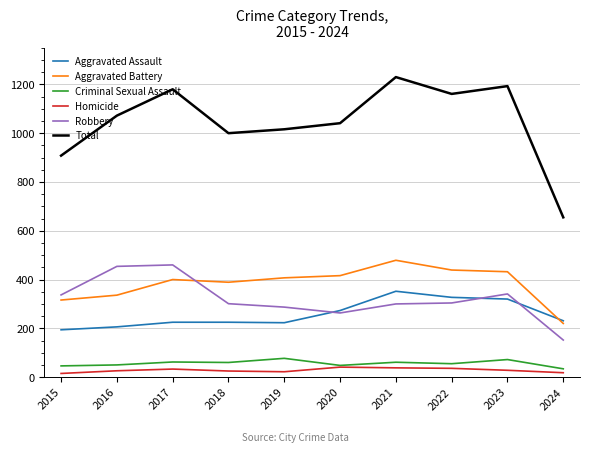

What is the average value of the Robbery series?

320